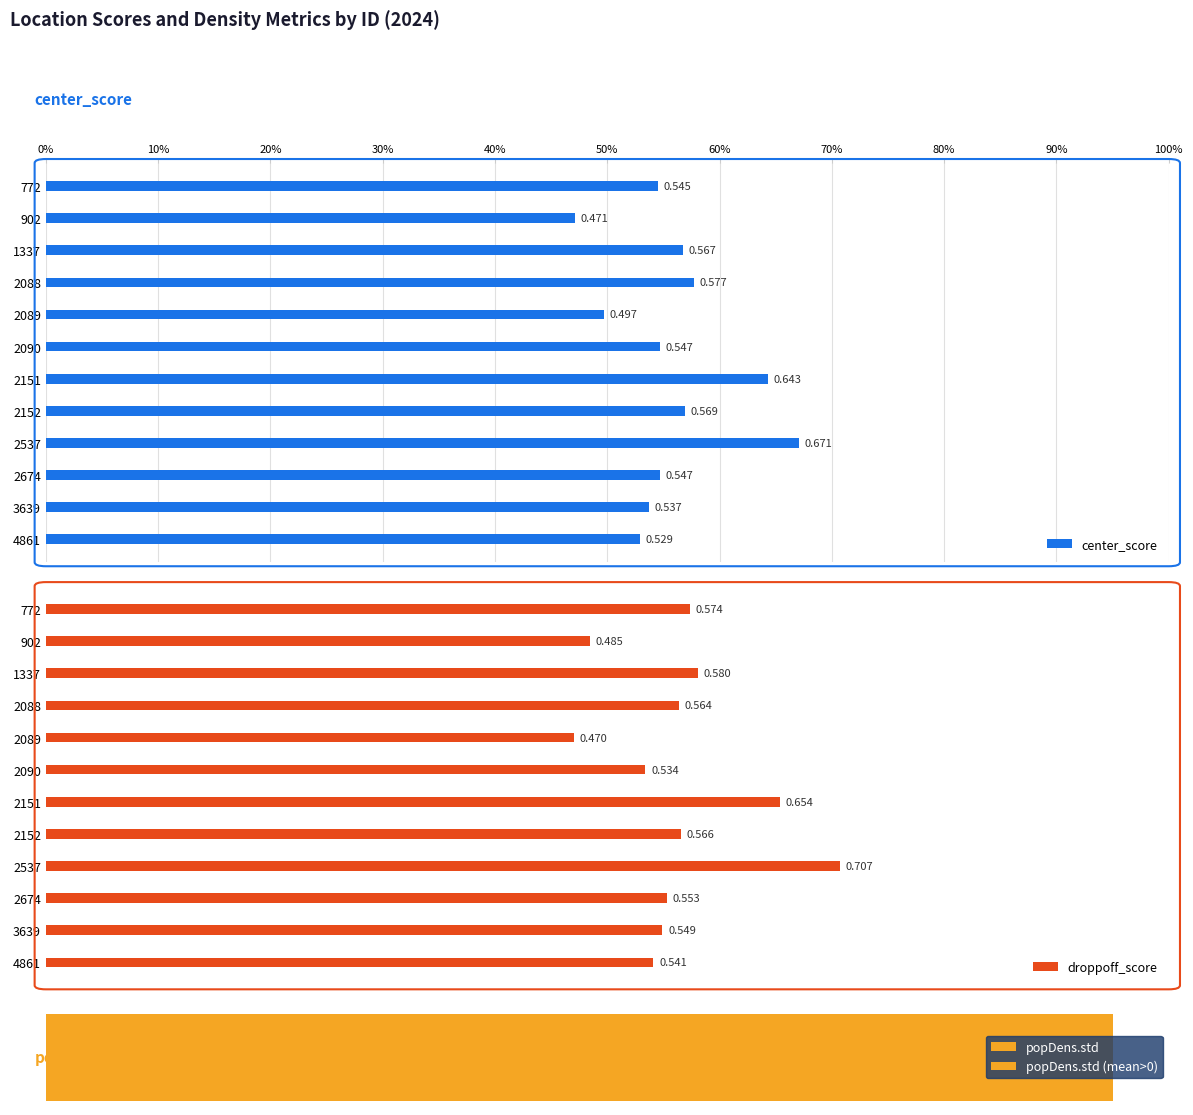

Which series has the largest total across all categories?

droppoff_score